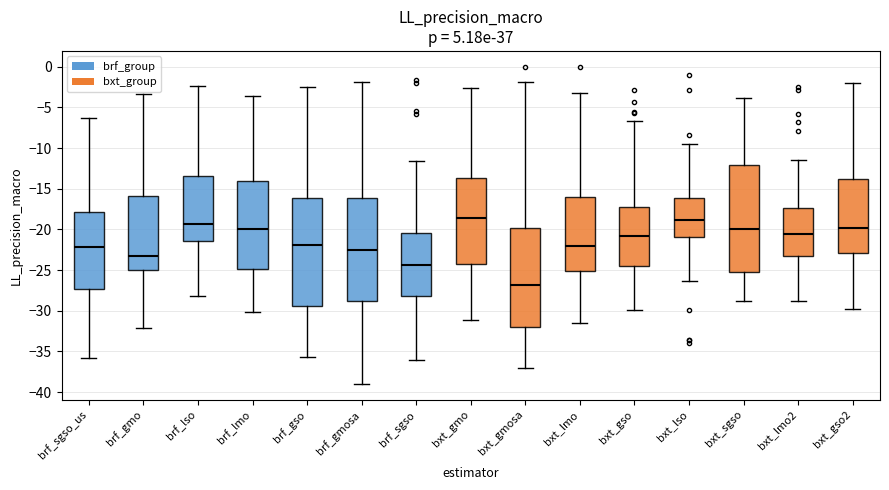

Reading left to right, transcribe this box plot: for each box, give where its median line is, the range the box spans, and where its two whiskers end, as read against the y-axis. The values are not printed on the chart, so give them approximately, as read against the axis.

brf_sgso_us: median -22.0, box -27.5 to -18.0, whiskers -36.0 to -6.5
brf_gmo: median -23.5, box -25.0 to -16.0, whiskers -32.0 to -3.5
brf_lso: median -19.5, box -21.5 to -13.5, whiskers -28.0 to -2.5
brf_lmo: median -20.0, box -25.0 to -14.0, whiskers -30.0 to -3.5
brf_gso: median -22.0, box -29.5 to -16.0, whiskers -35.5 to -2.5
brf_gmosa: median -22.5, box -29.0 to -16.0, whiskers -39.0 to -2.0
brf_sgso: median -24.5, box -28.0 to -20.5, whiskers -36.0 to -11.5
bxt_gmo: median -18.5, box -24.5 to -13.5, whiskers -31.0 to -2.5
bxt_gmosa: median -27.0, box -32.0 to -20.0, whiskers -37.0 to -2.0
bxt_lmo: median -22.0, box -25.0 to -16.0, whiskers -31.5 to -3.5
bxt_gso: median -21.0, box -24.5 to -17.5, whiskers -30.0 to -6.5
bxt_lso: median -19.0, box -21.0 to -16.0, whiskers -26.5 to -9.5
bxt_sgso: median -20.0, box -25.5 to -12.0, whiskers -29.0 to -4.0
bxt_lmo2: median -20.5, box -23.5 to -17.5, whiskers -29.0 to -11.5
bxt_gso2: median -20.0, box -23.0 to -14.0, whiskers -30.0 to -2.0